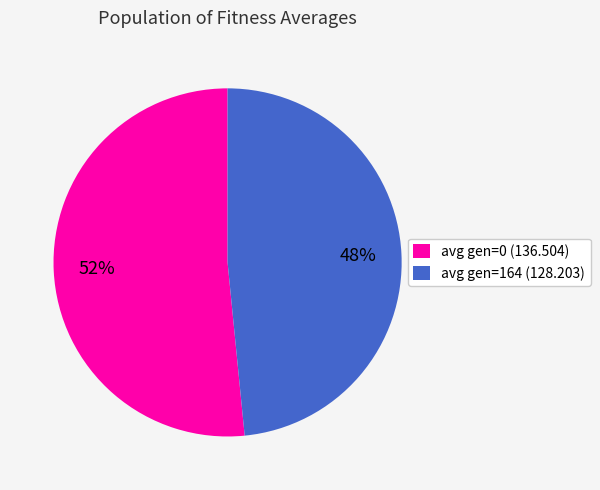

What is the smallest slice in the pie chart?

avg gen=164 (128.203)